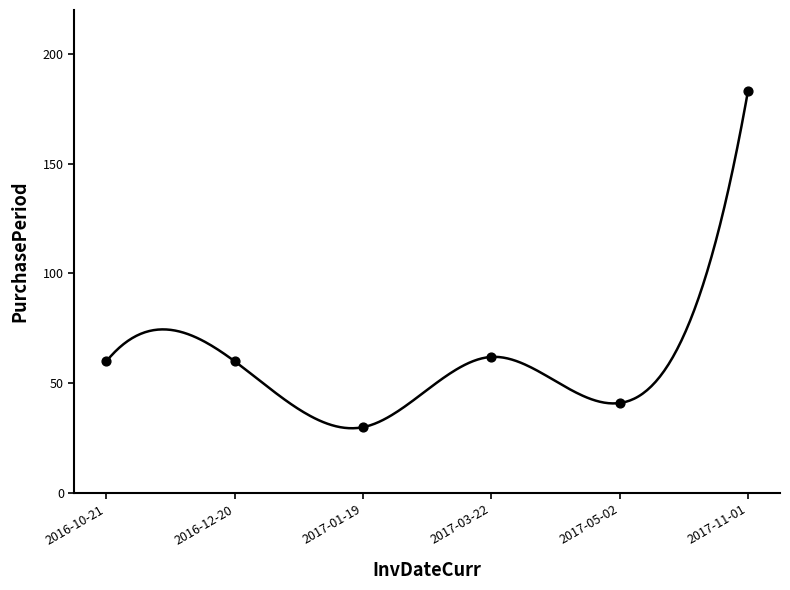

What is the ratio of the value at 2016-12-20 to the value at 2017-01-19?

2.0